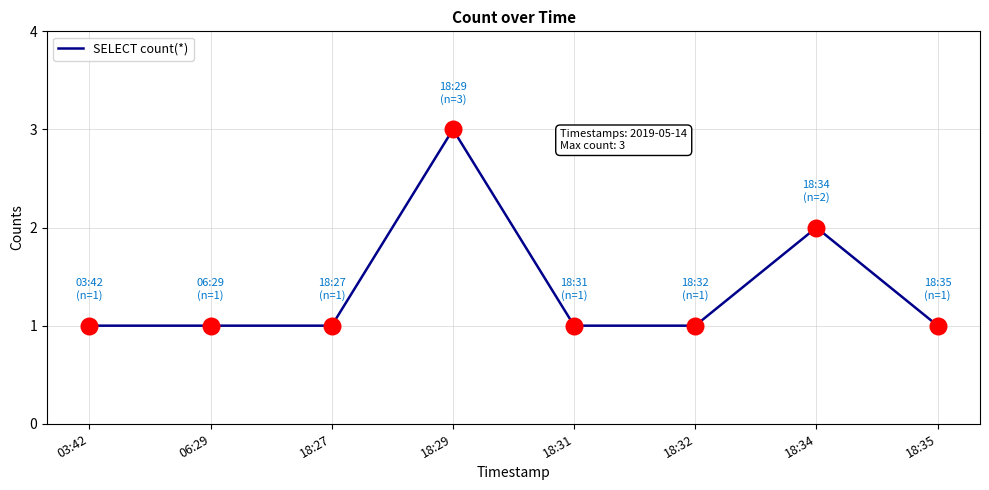

Which has a higher value, 18:29 or 18:32?

18:29